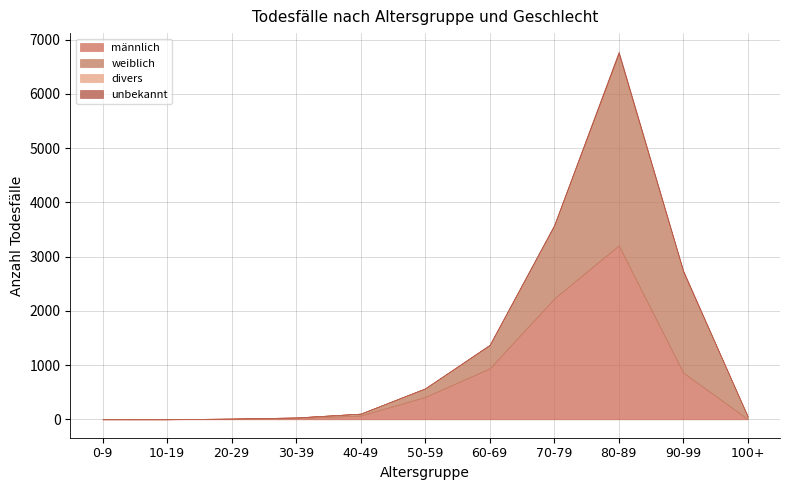

Read the weiblich value at 0-9.

3